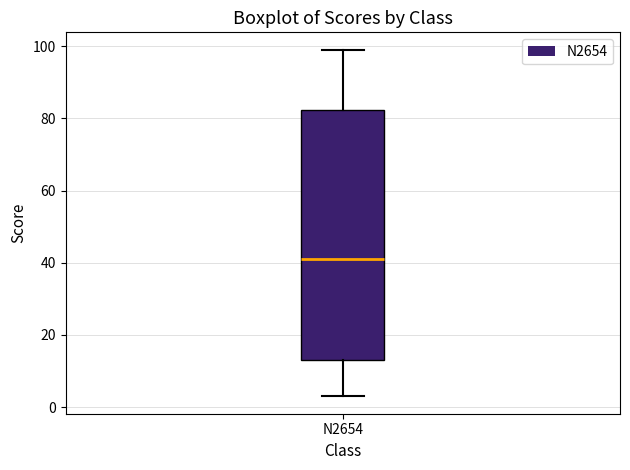

Read this box plot against the y-axis: the position of the median line, the range covered by the box, and the ends of both whiskers. The values are not printed on the chart, so give them approximately, as read against the axis.

median 42, box 14 to 82, whiskers 4 to 100